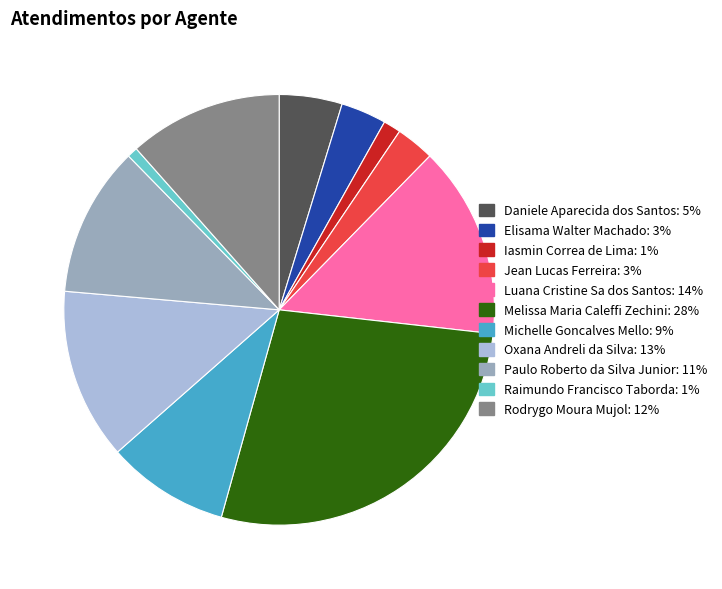

Combined, do Luana Cristine Sa dos Santos and Melissa Maria Caleffi Zechini account for over 50%?

No